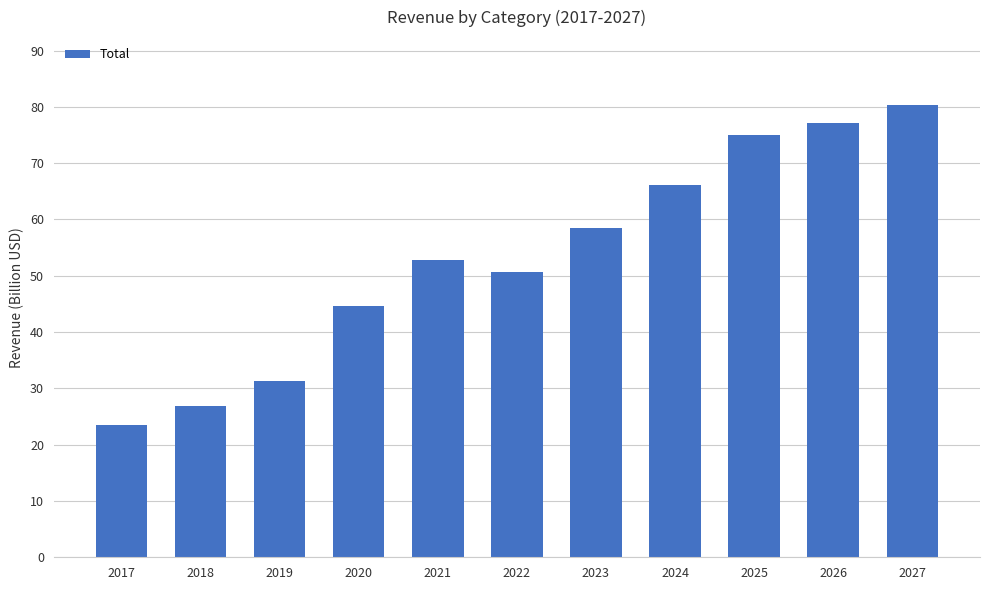

What value does the data have at 2022?

50.6